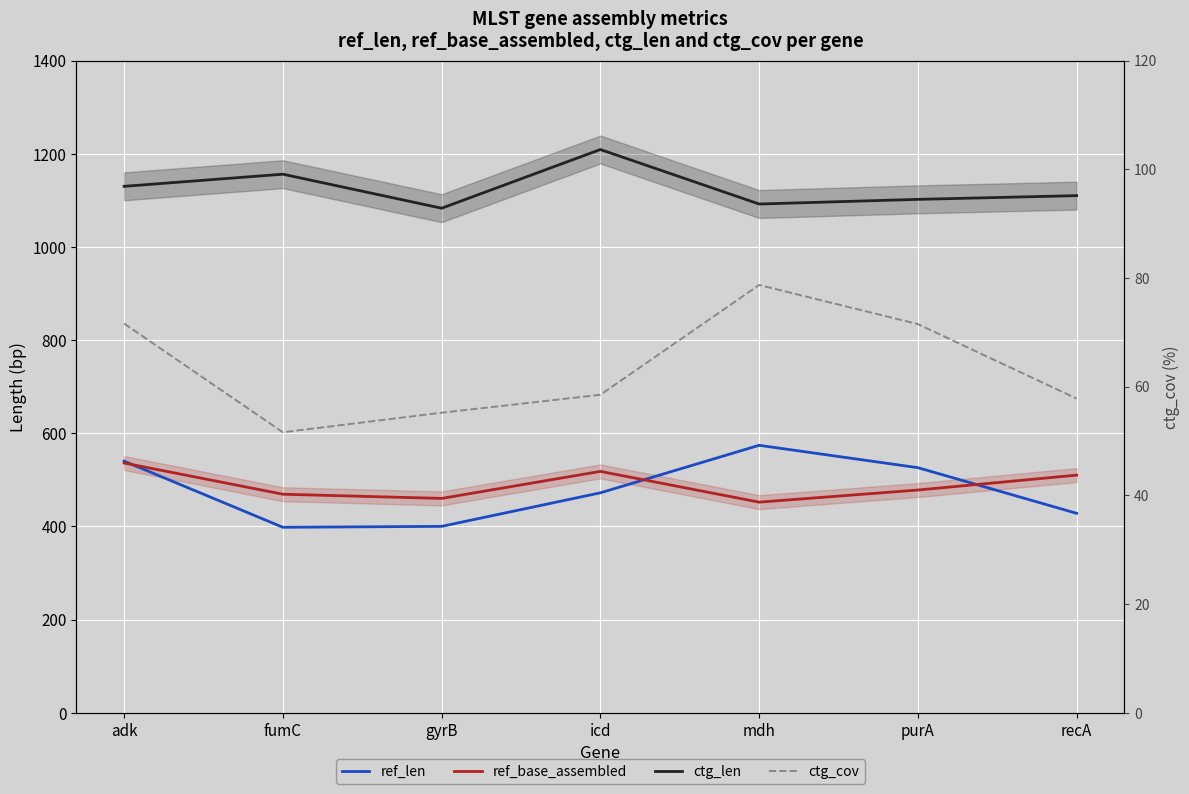

List the series in order of their peak value, highest first.

ctg_len, ref_len, ref_base_assembled, ctg_cov